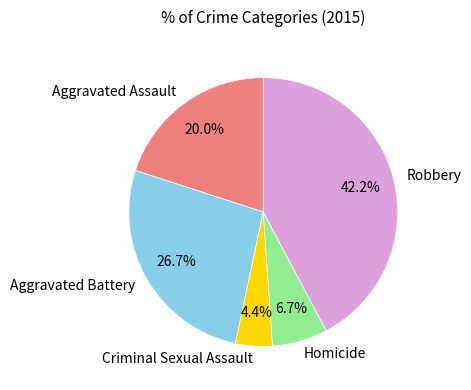

How many segments does this pie chart have?

5